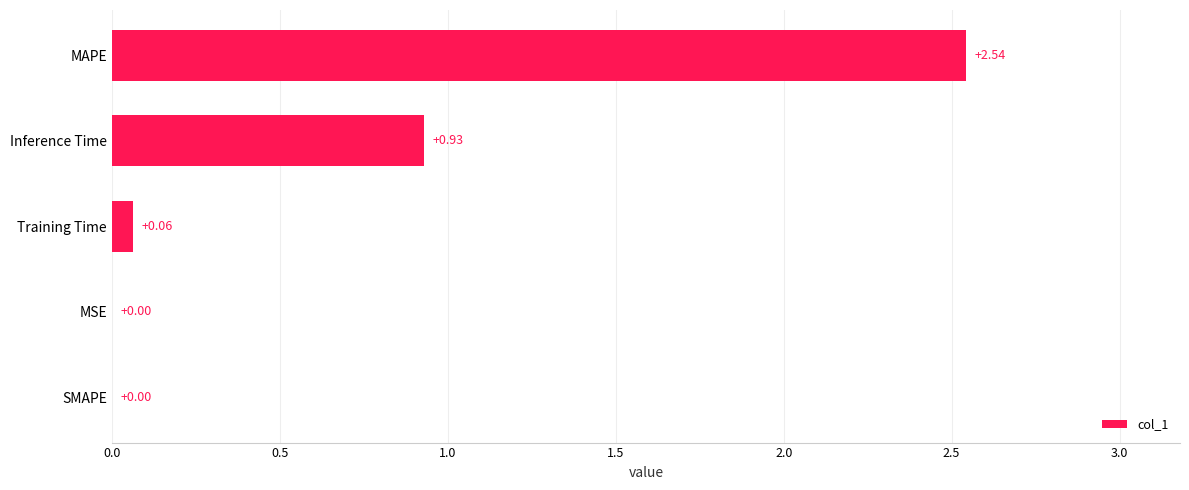

Where is the data nearest to the value 1?

Inference Time